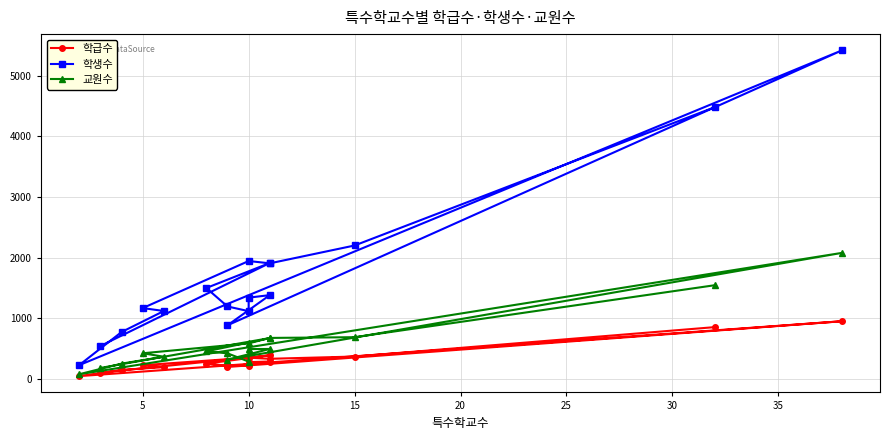

Is it true that 학급수 equals 334 at 10?

True